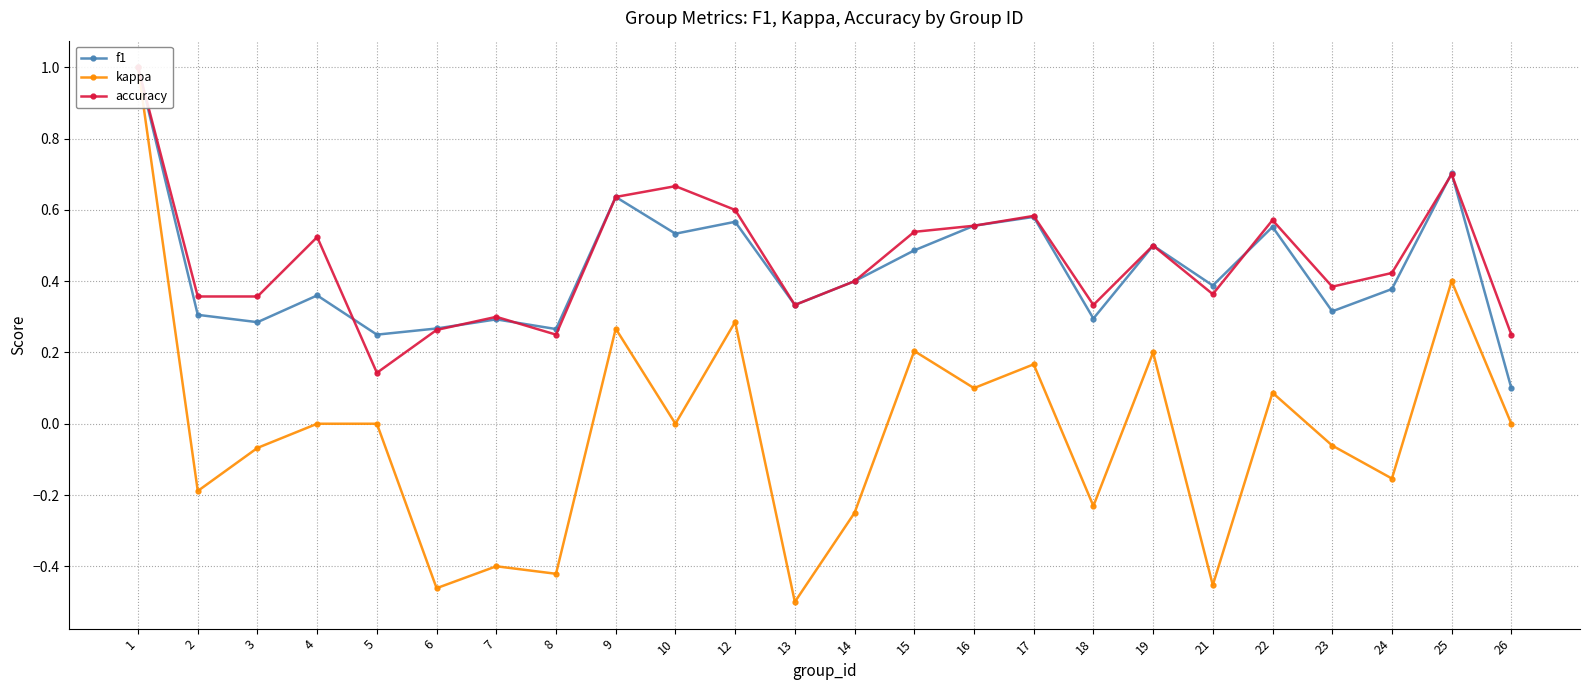

At which category is the sum across all series the highest?

1